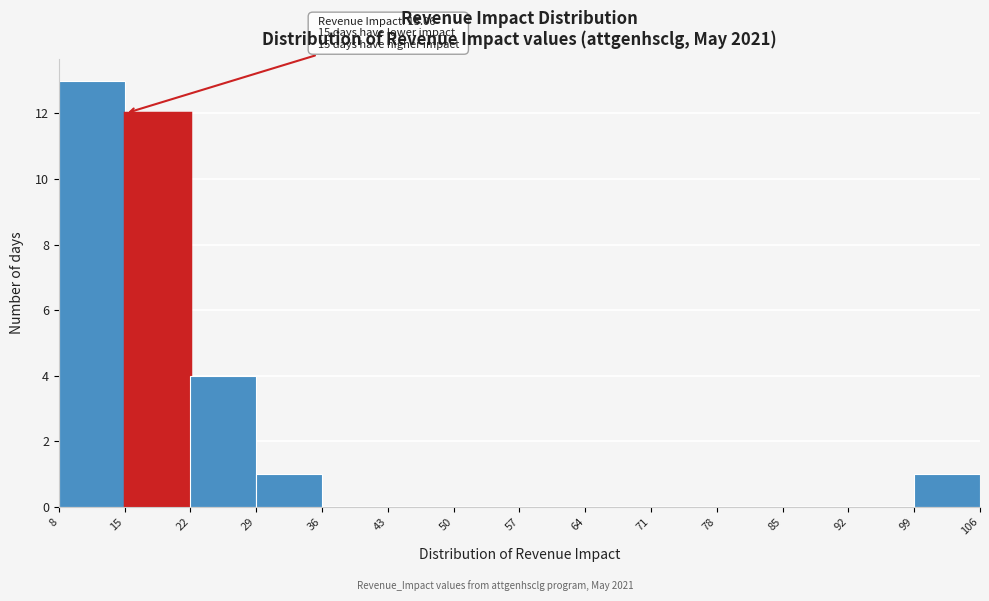

Which range on the x-axis has the tallest bar?

8 to 15